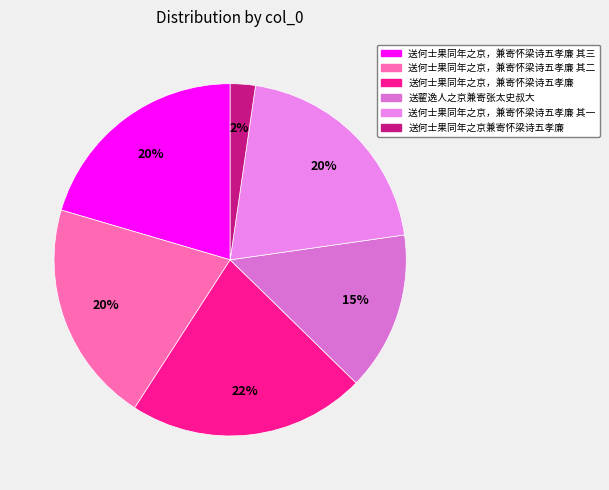

What percentage is the 送何士果同年之京兼寄怀梁诗五孝廉 slice, to the nearest percent?

2%